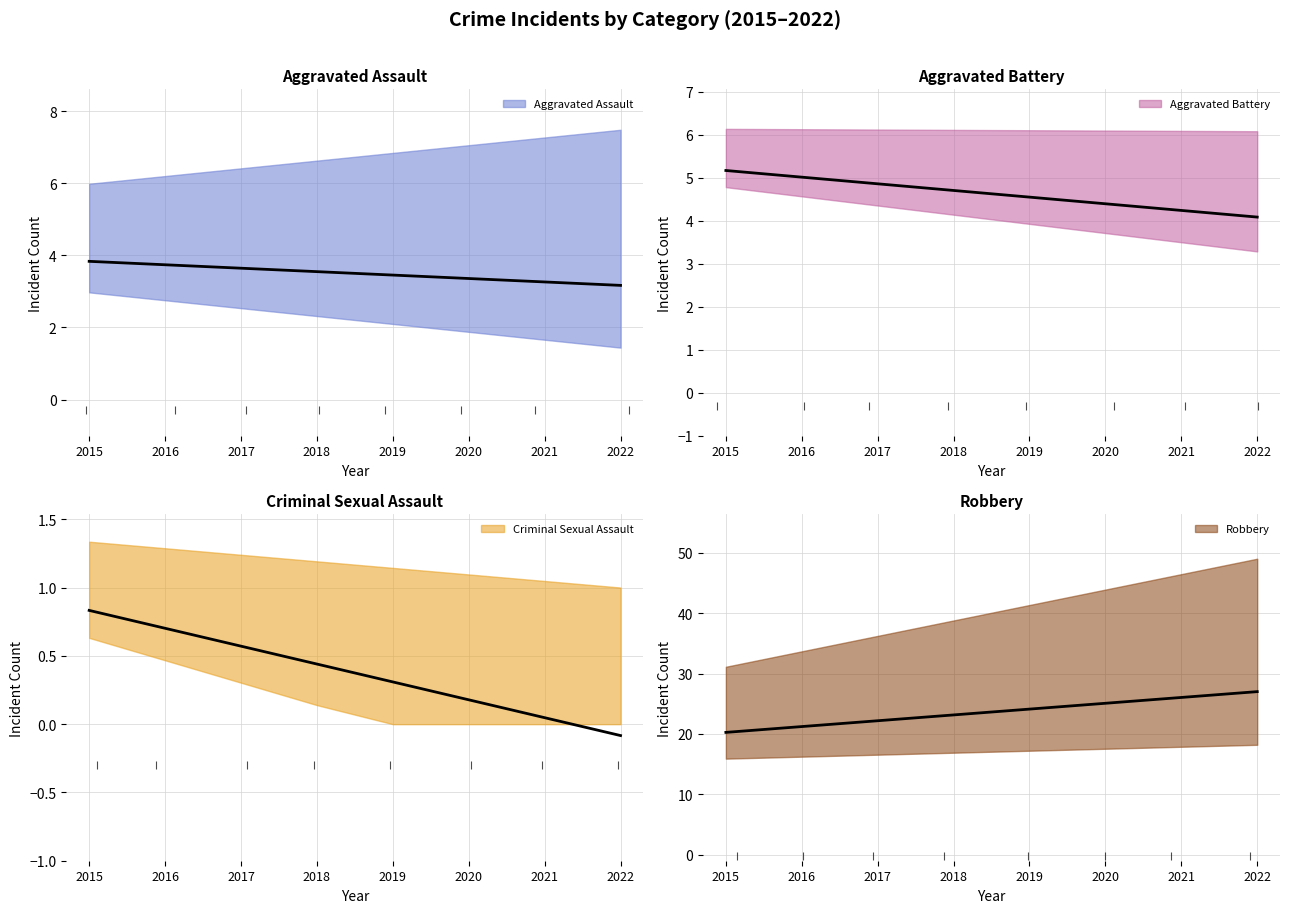

Between 2017 and 2021, which series saw the biggest shift?

Robbery